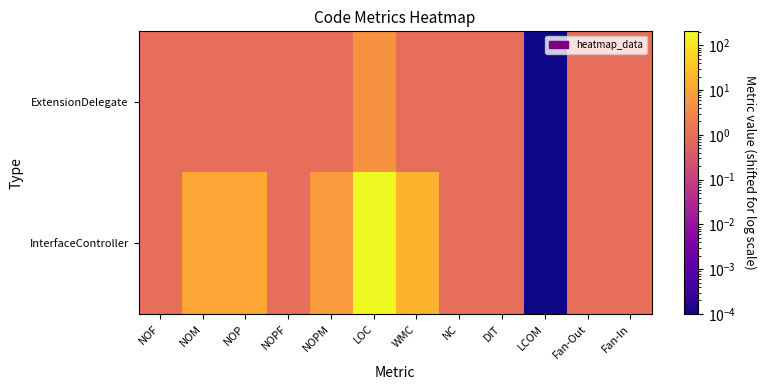

What is the total value across all series at NC?

2.0